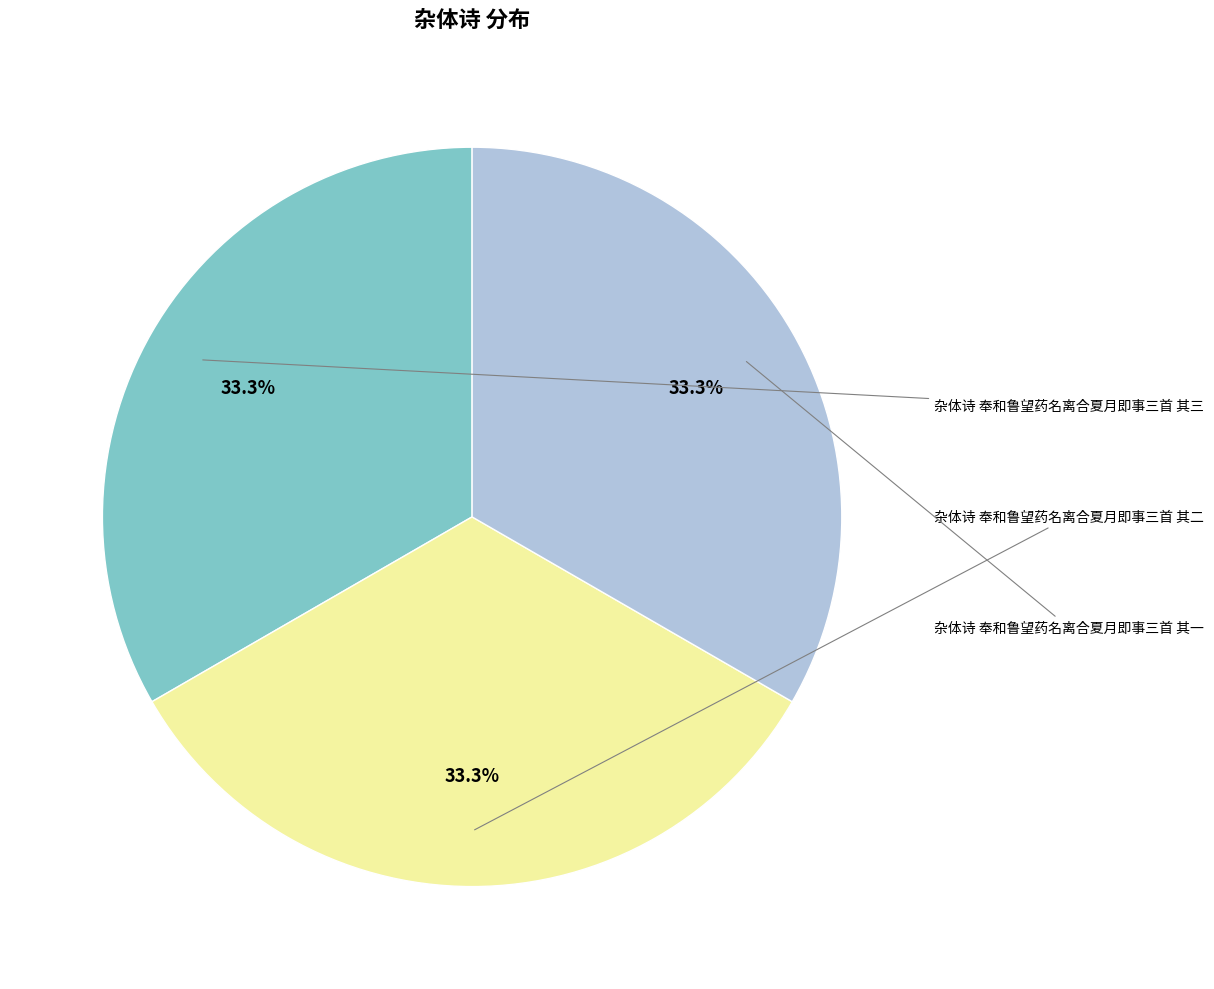

Is there a majority slice in this chart?

No